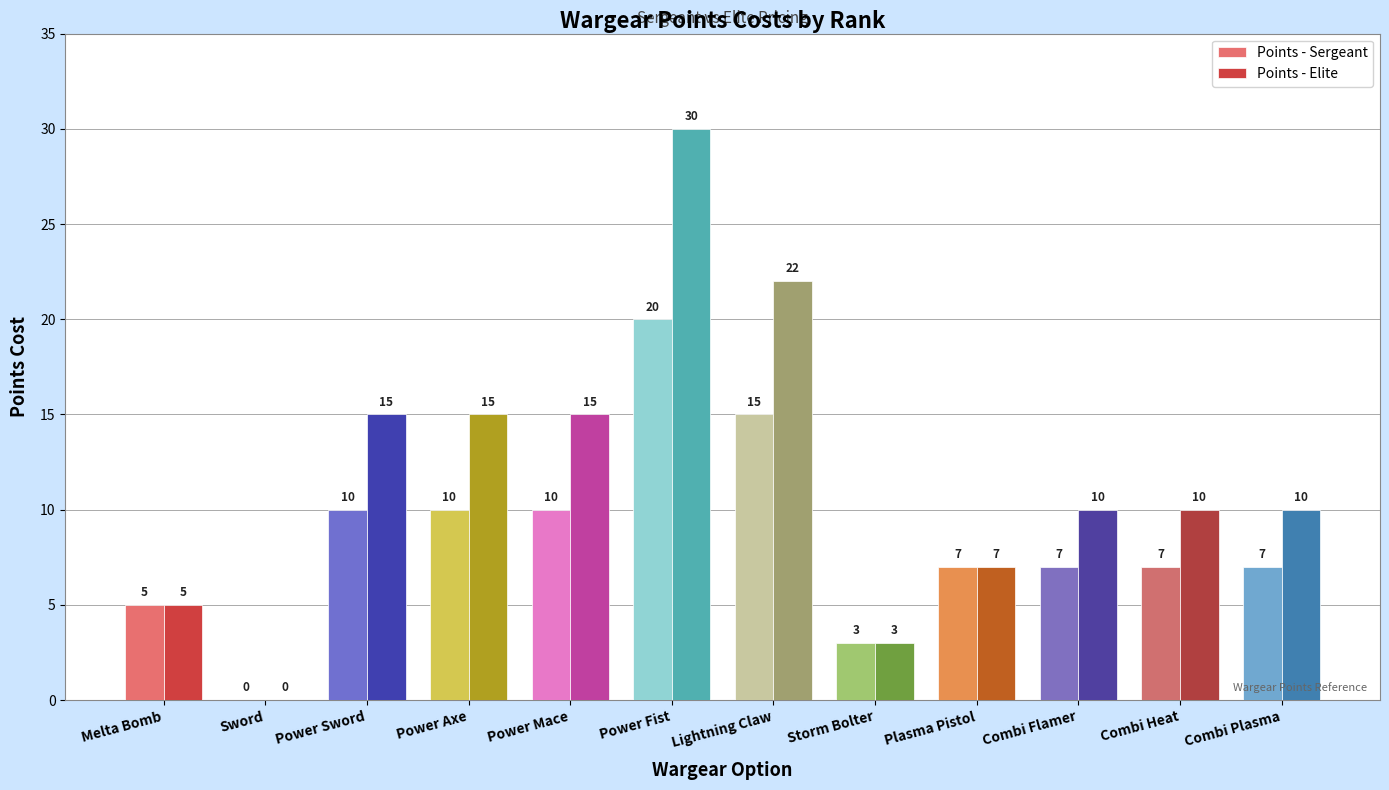

Reading left to right, extract all data points from this chart.

Points - Sergeant: 5	0	10	10	10	20	15	3	7	7	7	7
Points - Elite: 5	0	15	15	15	30	22	3	7	10	10	10